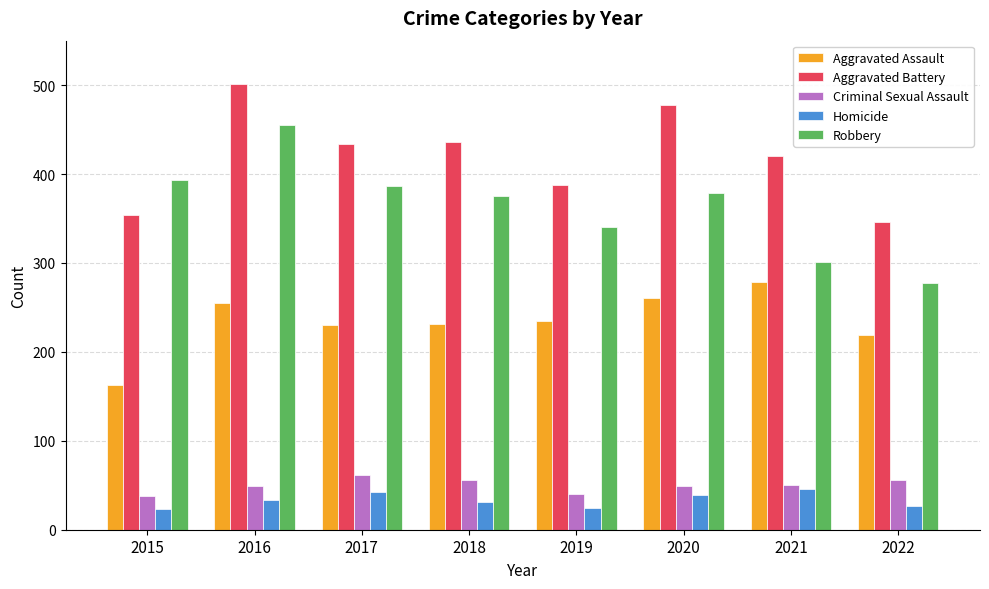

Where is Aggravated Battery nearest to the value 423?

2021